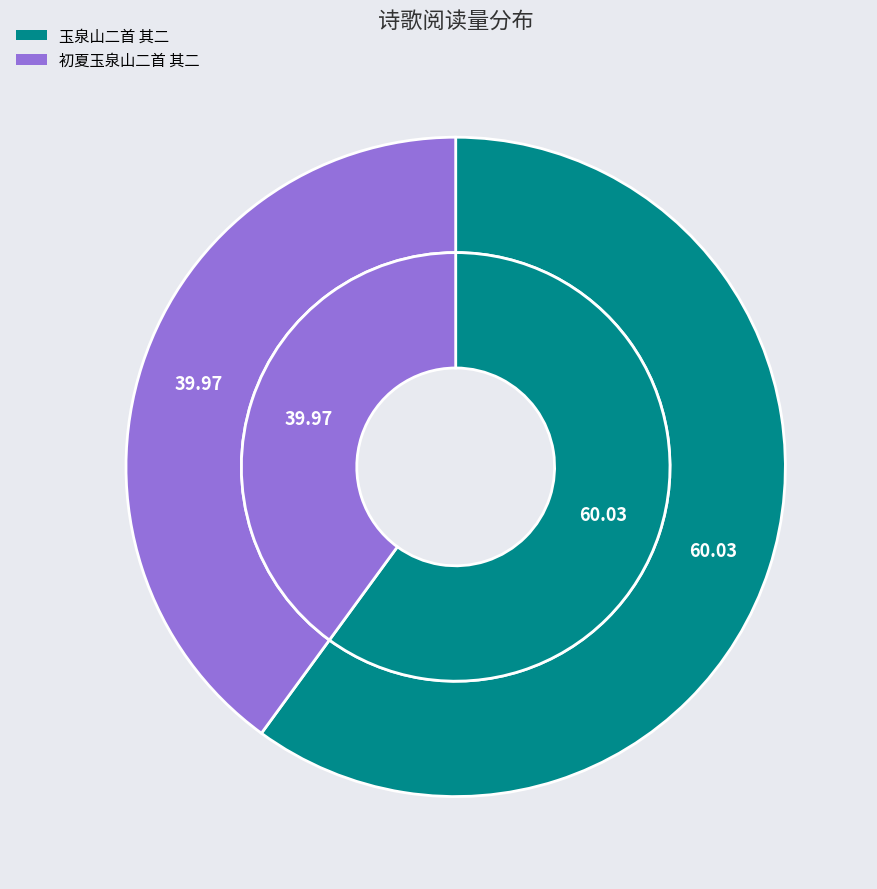

Is there any slice that represents more than half of the pie?

Yes